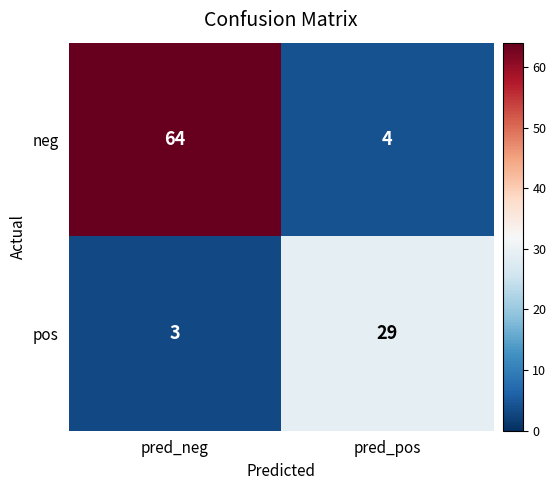

Which label corresponds to the smallest value in the chart?

pred_neg